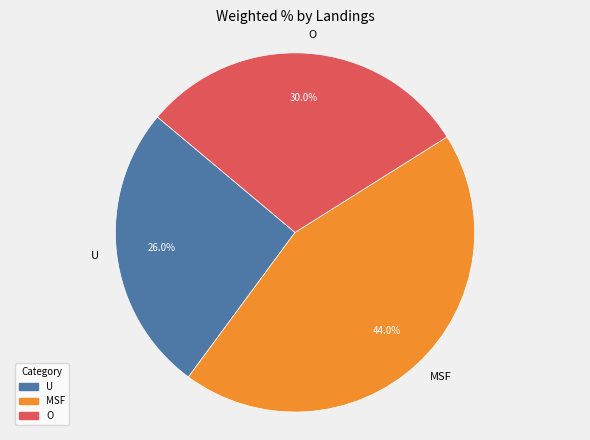

To the nearest percent, what is the difference between the O and U slice percentages?

4%